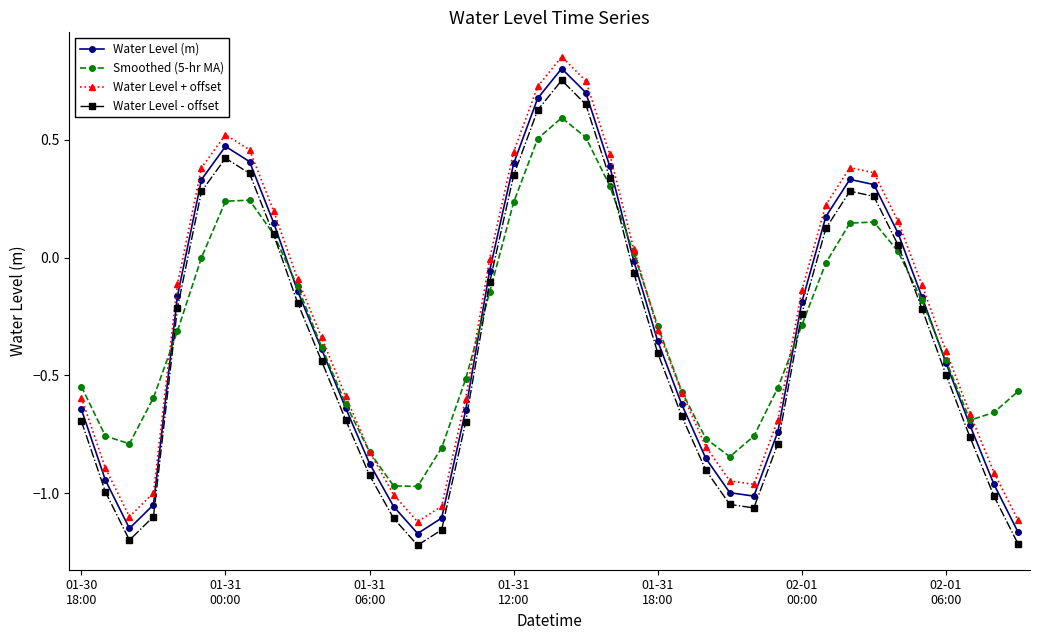

Count the number of categories in the chart.

40